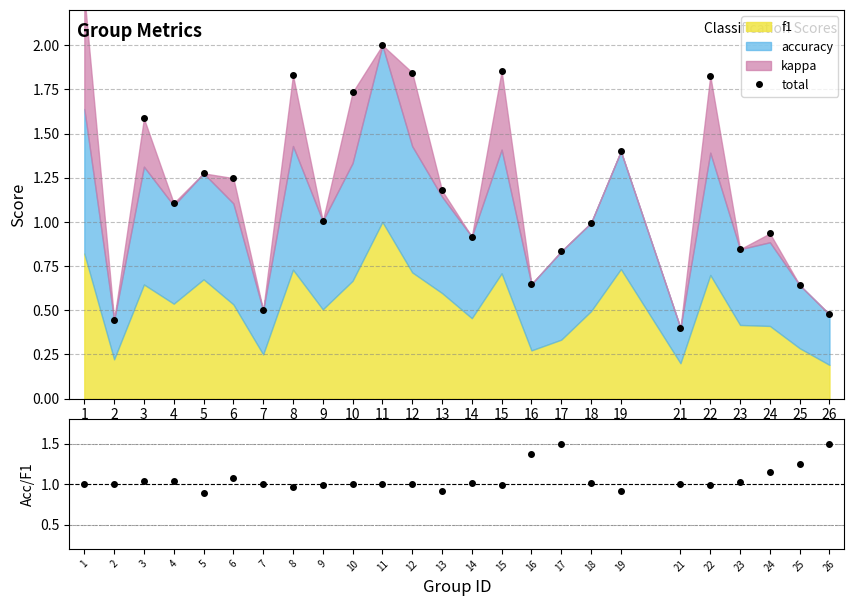

What is the value of the accuracy/f1 point at the 16th from the left?

1.4